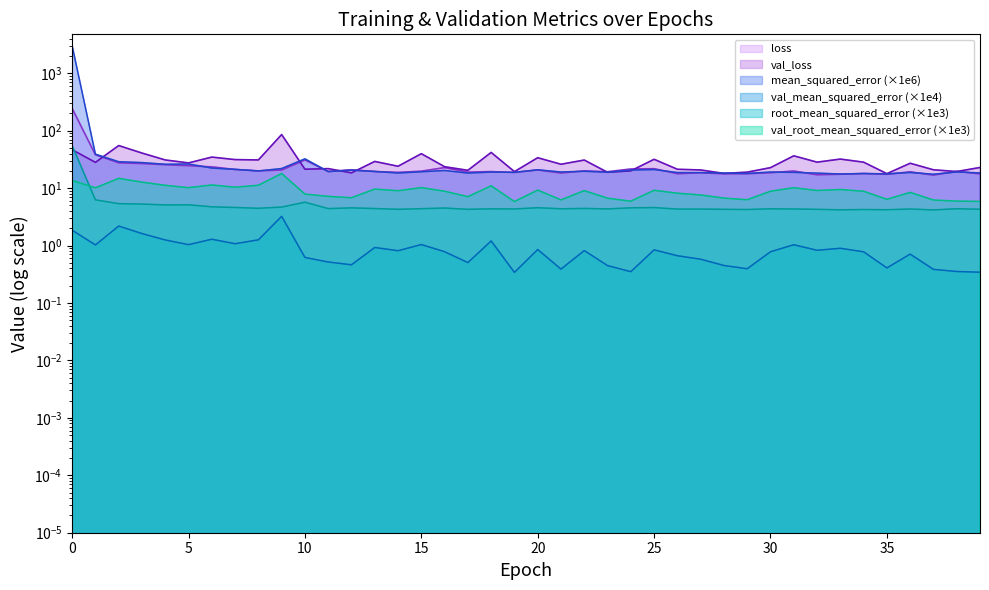

What is the sum of all loss values?

1058.0